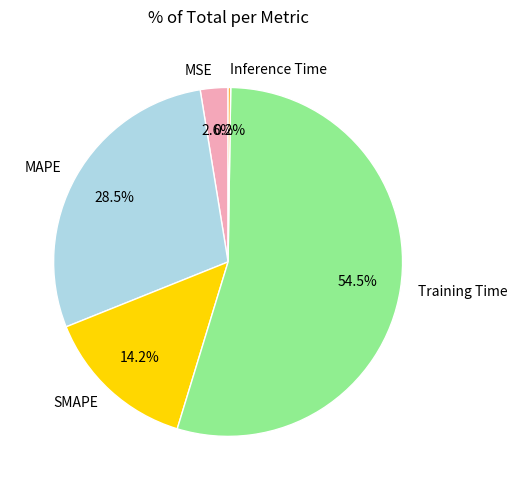

Which slice represents more than half of the pie?

Training Time